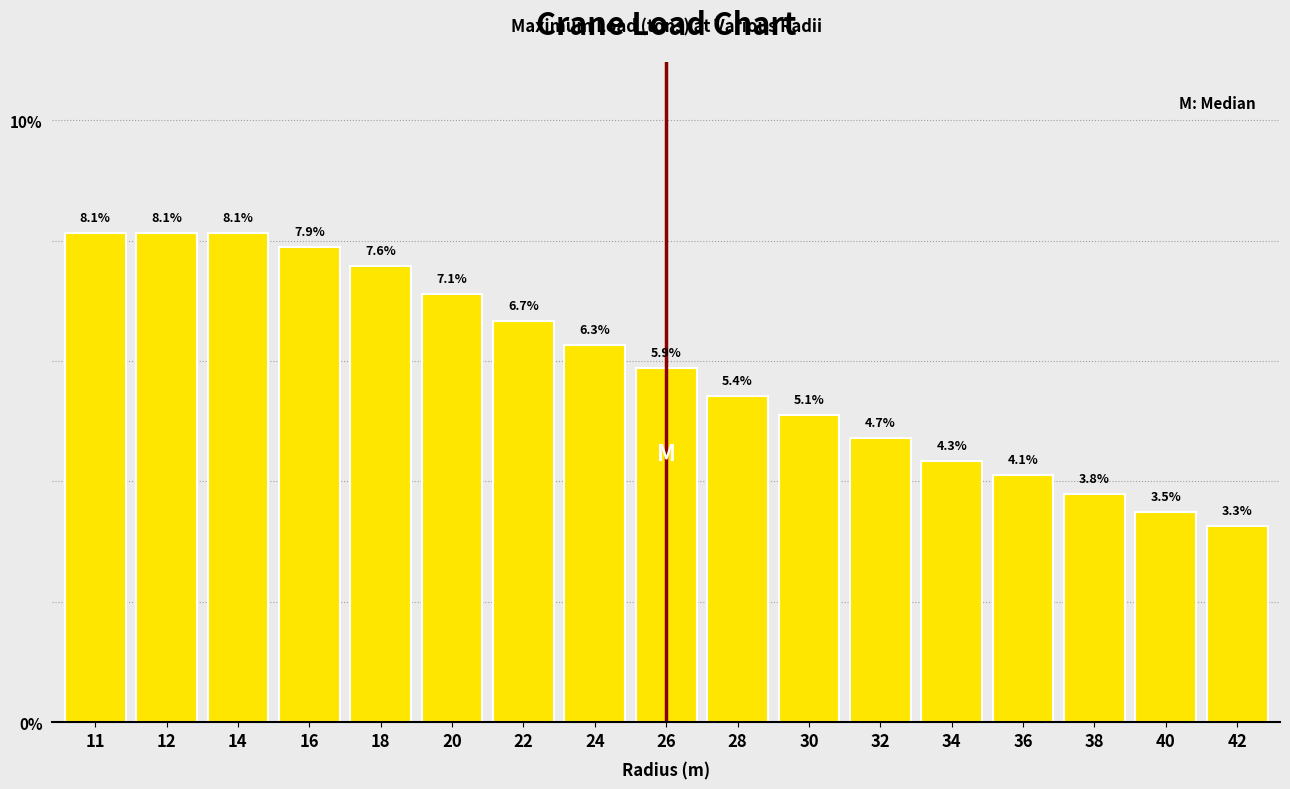

Reading left to right, extract all data points from this chart.

11=8.1	12=8.1	14=8.1	16=7.9	18=7.6	20=7.1	22=6.7	24=6.3	26=5.9	28=5.4	30=5.1	32=4.7	34=4.3	36=4.1	38=3.8	40=3.5	42=3.3